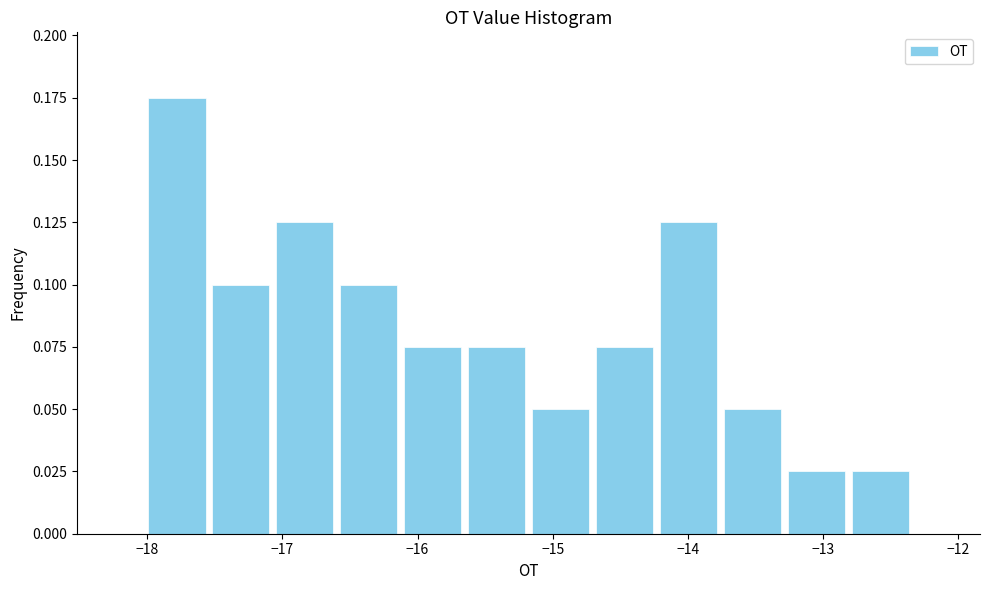

Over which range of the x-axis is the bar tallest?

-18.0 to -17.5